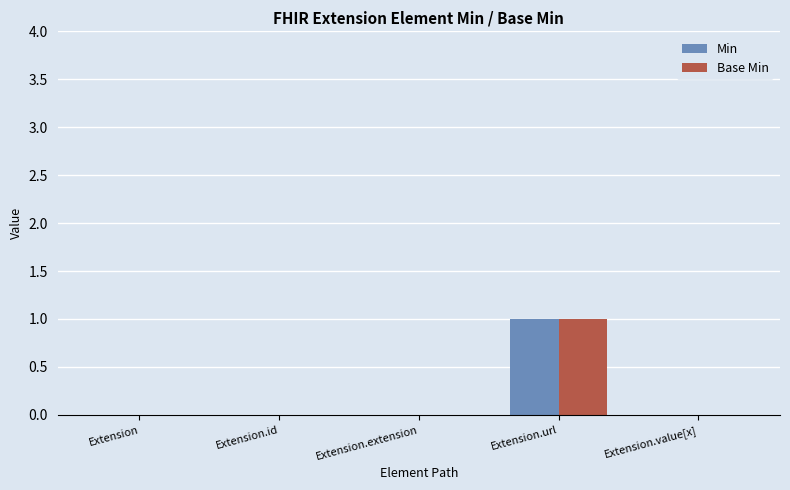

At which category is the sum across all series the highest?

Extension.url